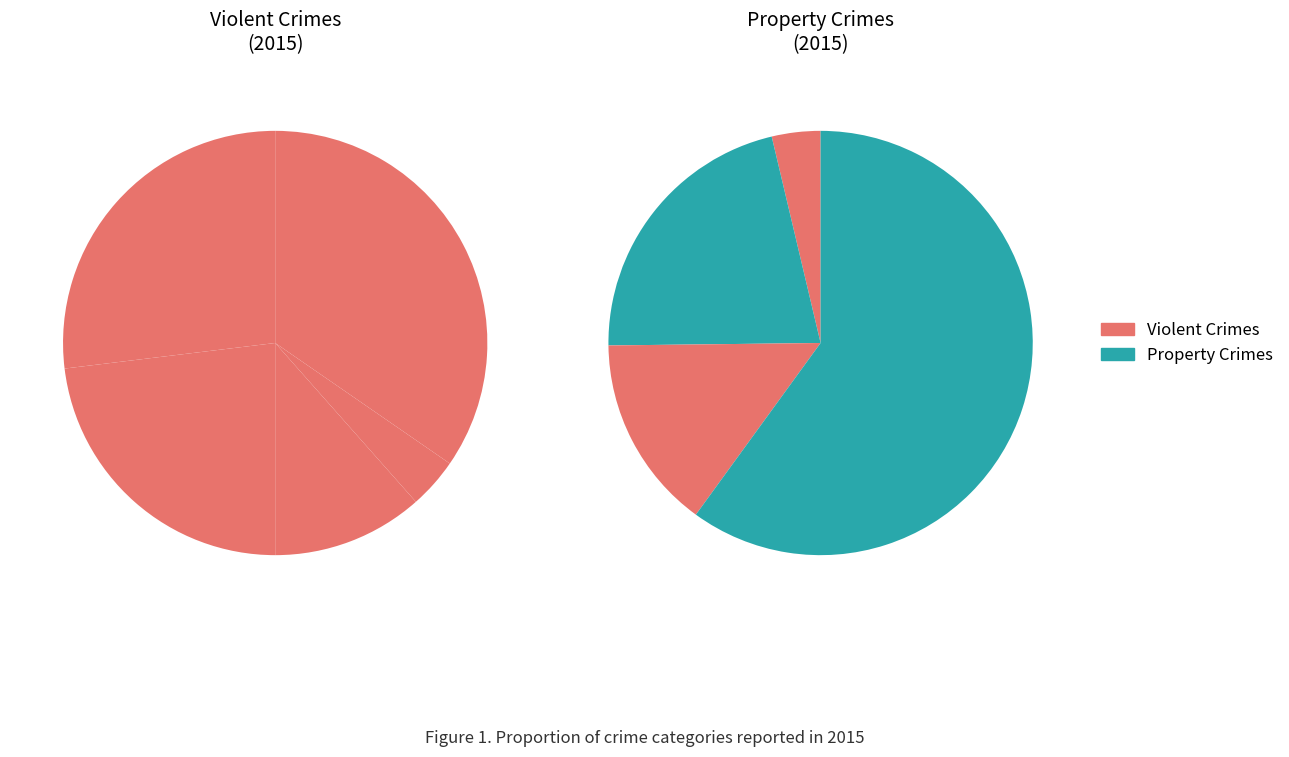

To the nearest percent, what is the average slice percentage?

11%